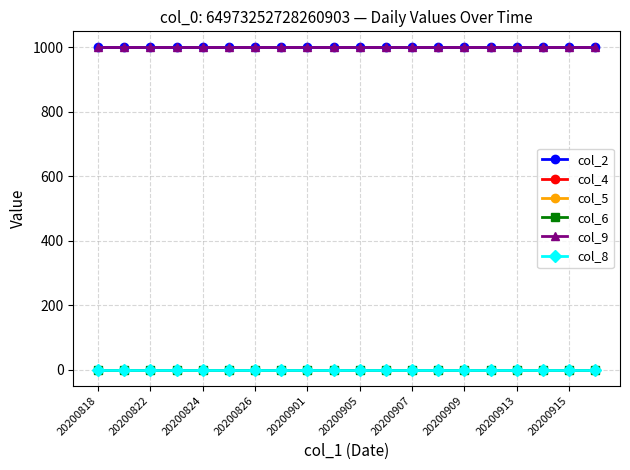

Which series has the largest range (max minus min)?

col_2